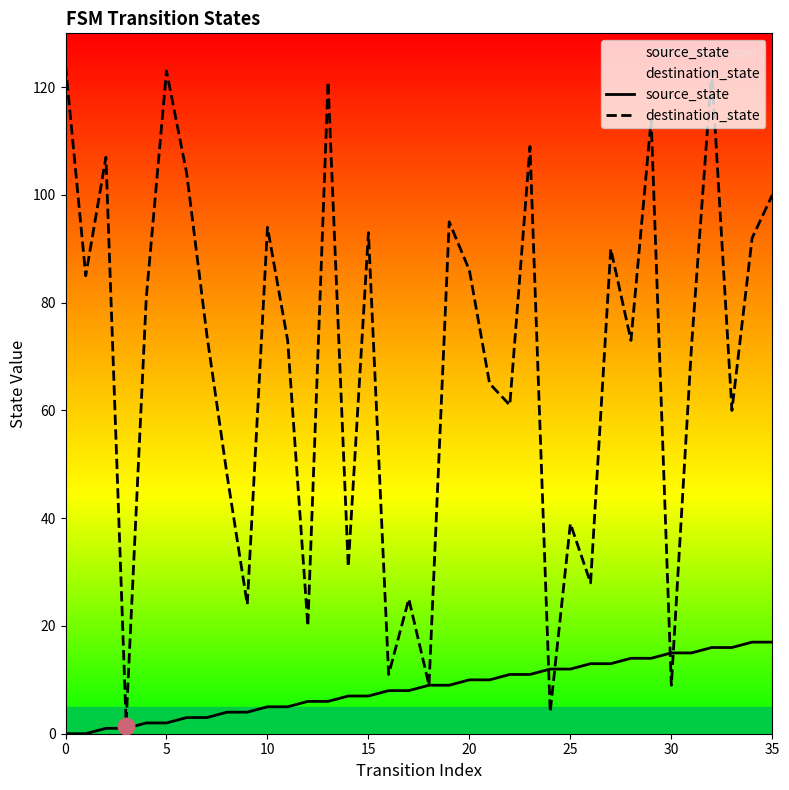

Which series has the largest range (max minus min)?

destination_state